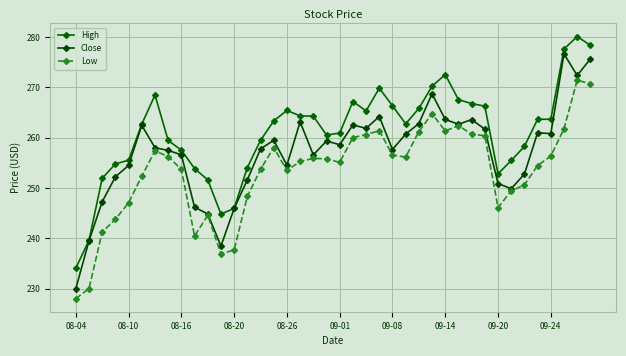

What is the average value of the High series?

261.1